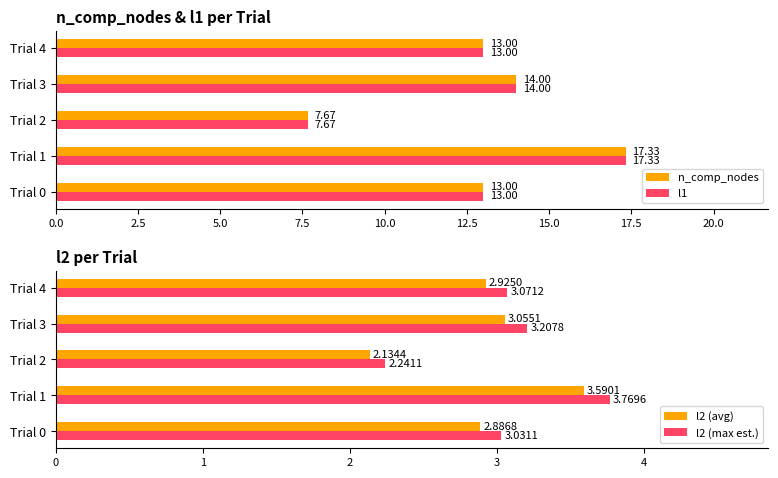

What are all the series names shown in the legend?

n_comp_nodes, l1, l2 (avg), l2 (max est.)